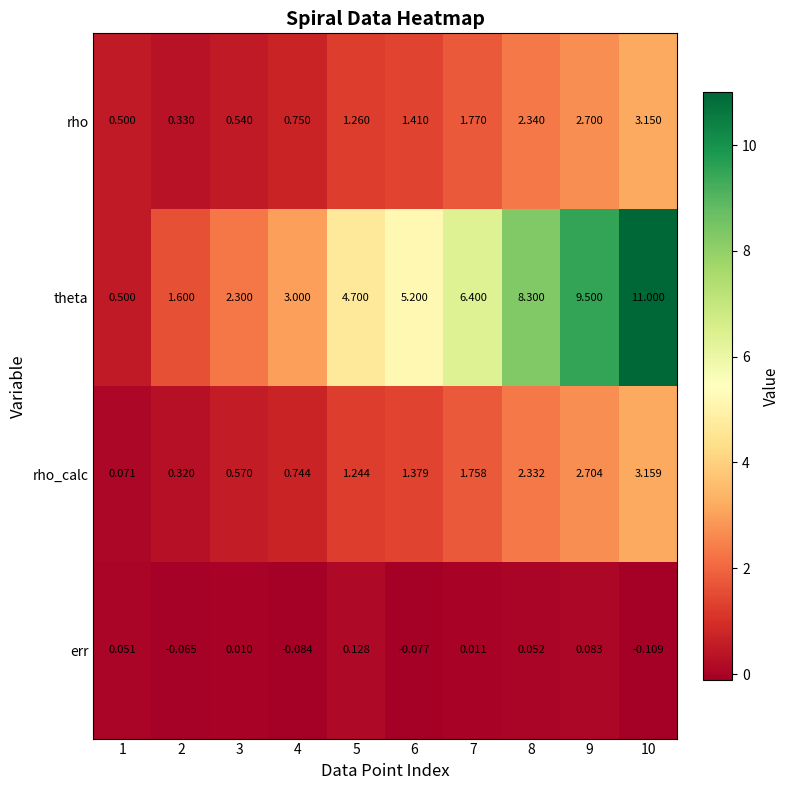

At 3, list the series in order from smallest to largest.

err, rho, rho_calc, theta